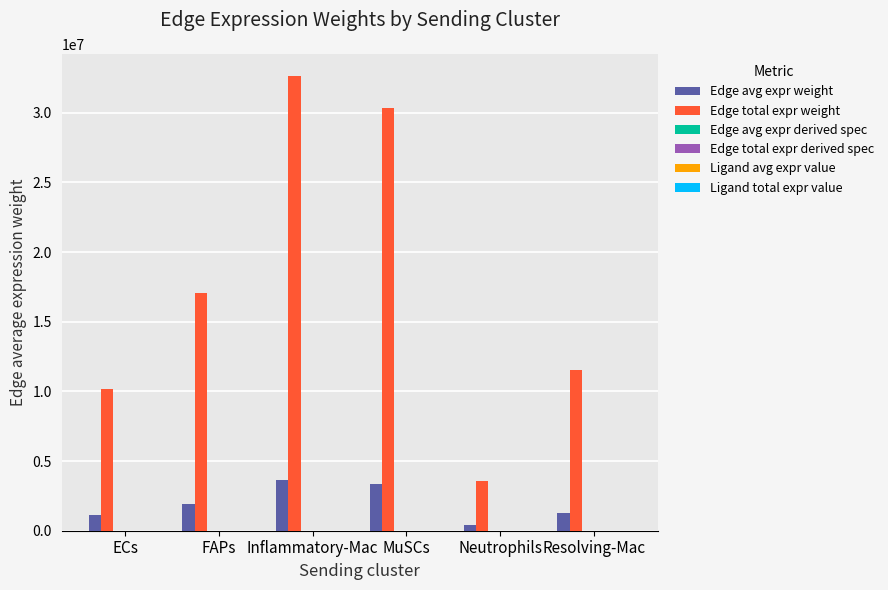

True or false: Edge total expr weight has a value of 51437574.4 at MuSCs.

False